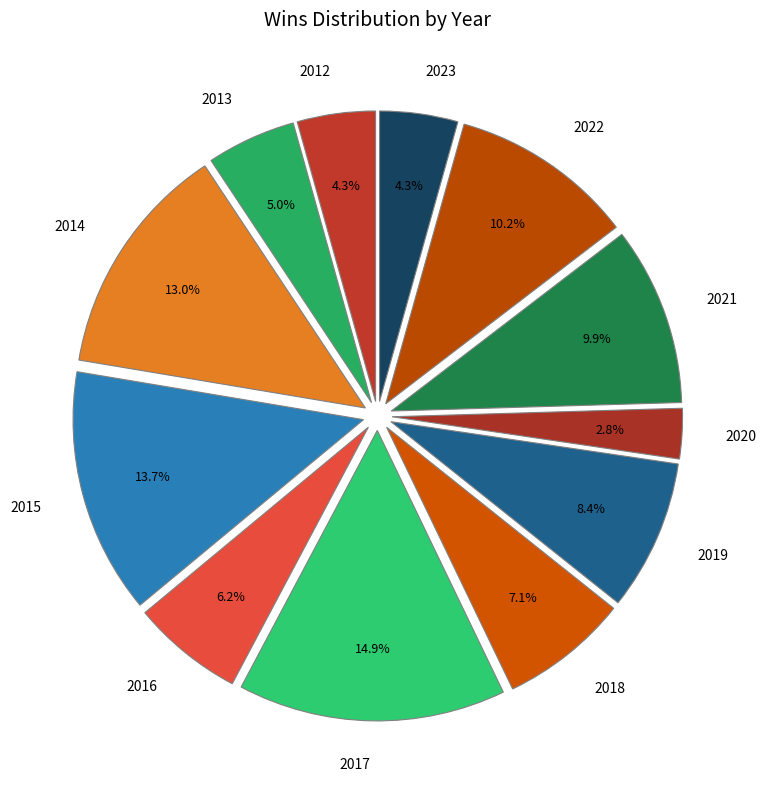

Which category has the biggest portion of the pie?

2017